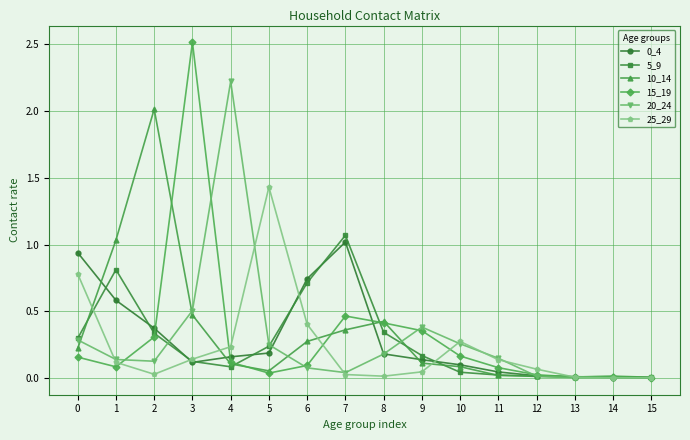

True or false: 15_19 has more than 0 points higher than both neighbors.

True